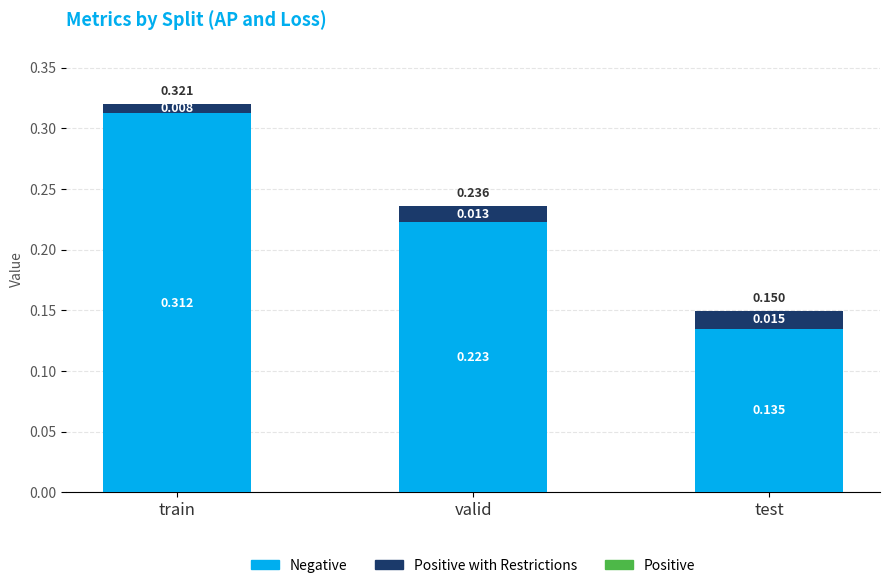

At which category is the sum across all series the highest?

train